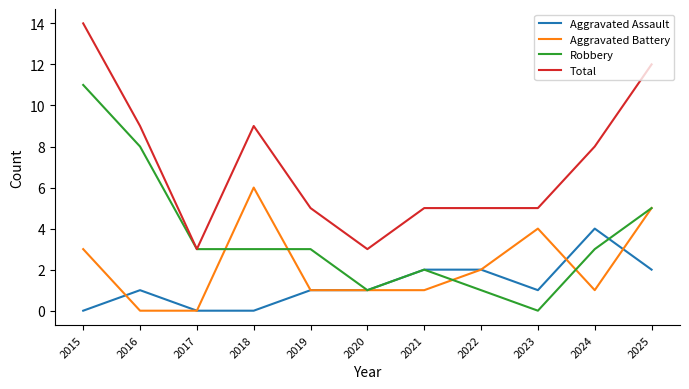

List the series in order of their peak value, highest first.

Total, Robbery, Aggravated Battery, Aggravated Assault